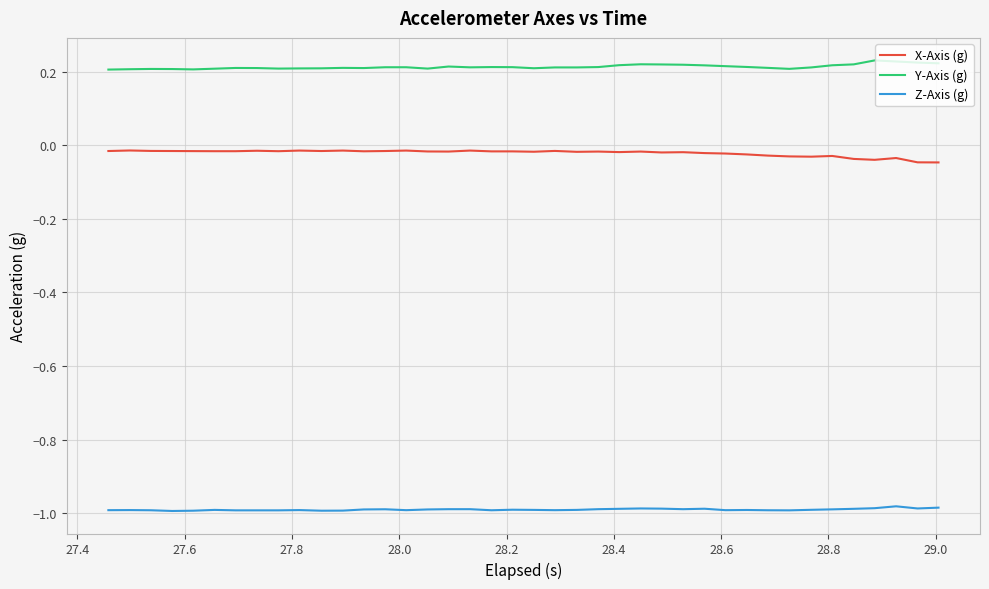

True or false: Z-Axis (g) and Y-Axis (g) cross at least once.

False